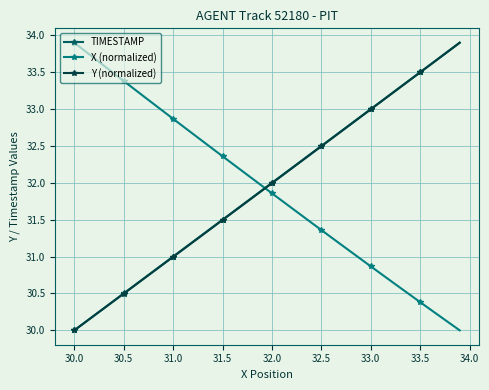

Which series ends up on top after the final intersection of X (normalized) and Y (normalized)?

Y (normalized)